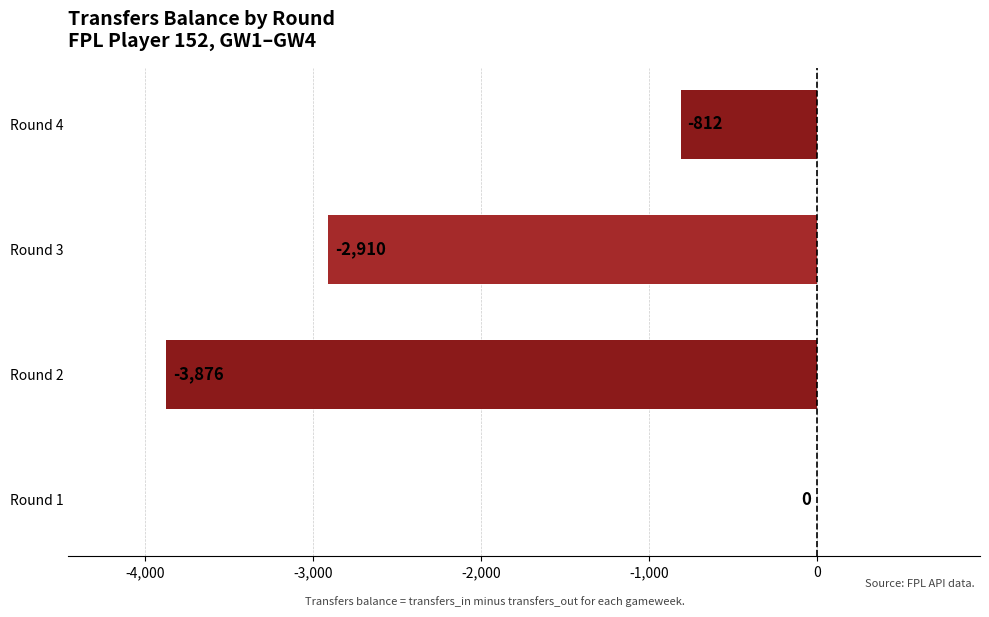

What is the change in value from Round 1 to Round 3?

-2910